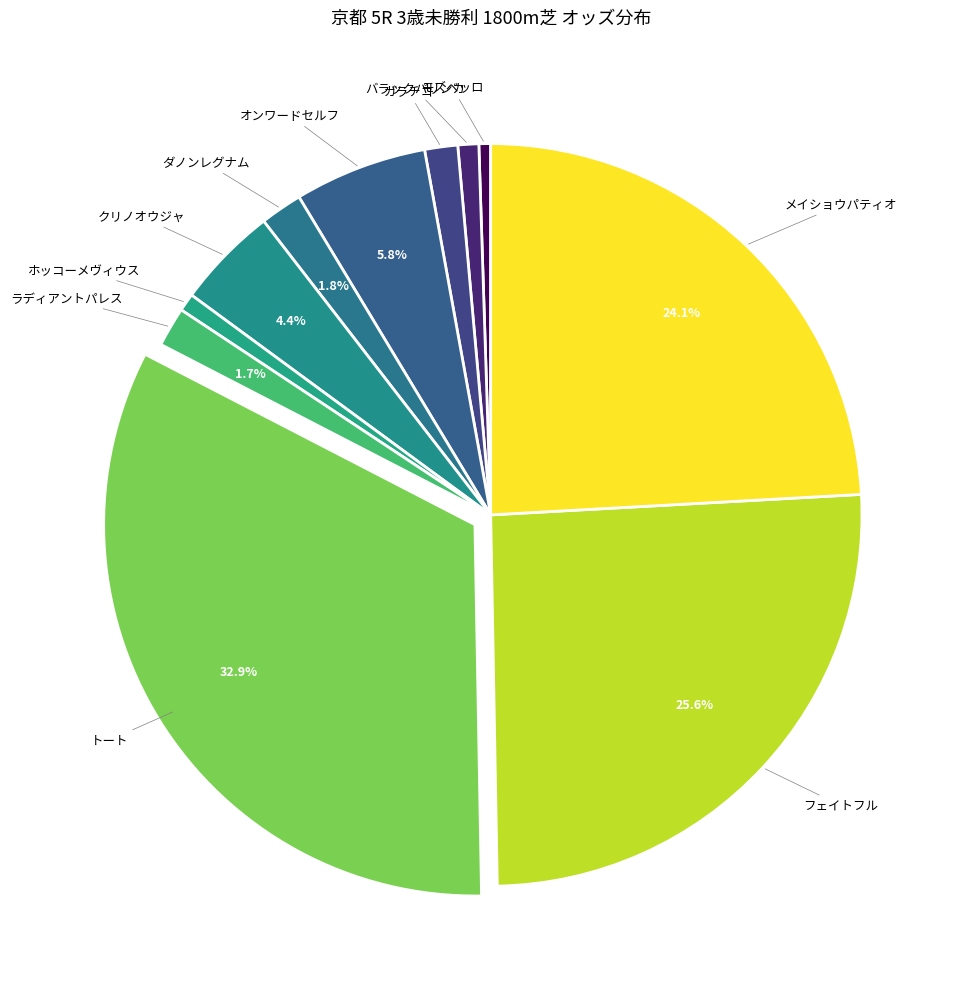

Approximately how many times larger is the value at ラディアントパレス compared to ダノンレグナム?

0.9